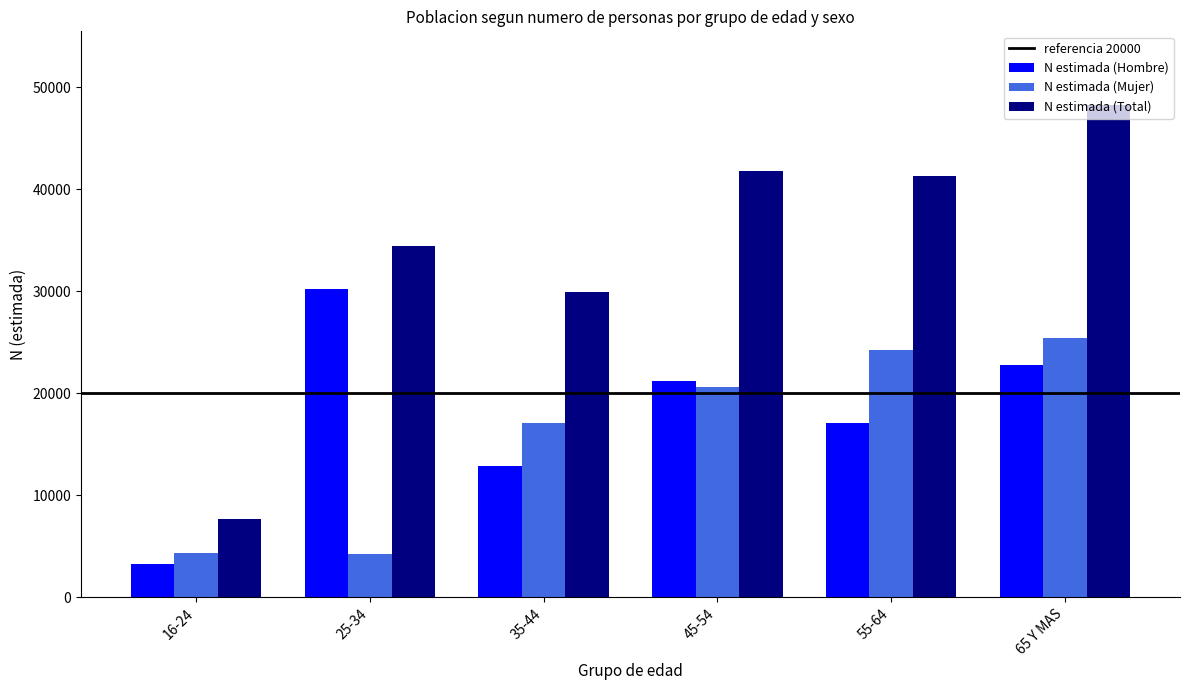

Between 16-24 and 35-44, which series saw the biggest shift?

N estimada (Total)